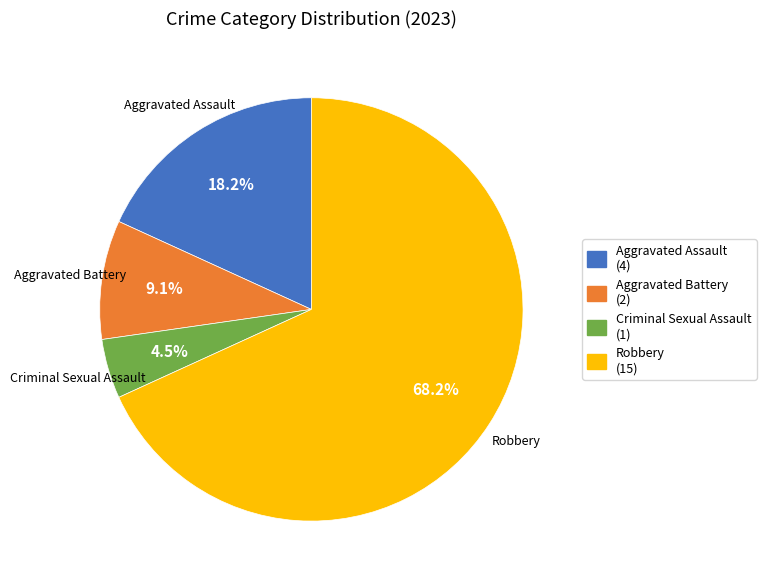

Do Aggravated Battery and Robbery together represent more than half of the pie?

Yes